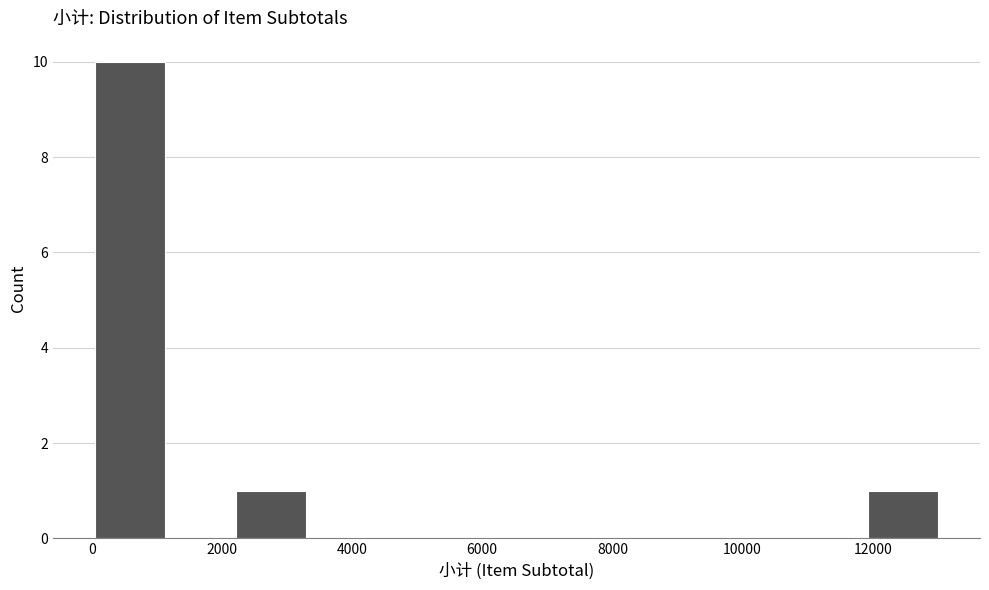

Over which range of the x-axis is the bar tallest?

0 to 1200